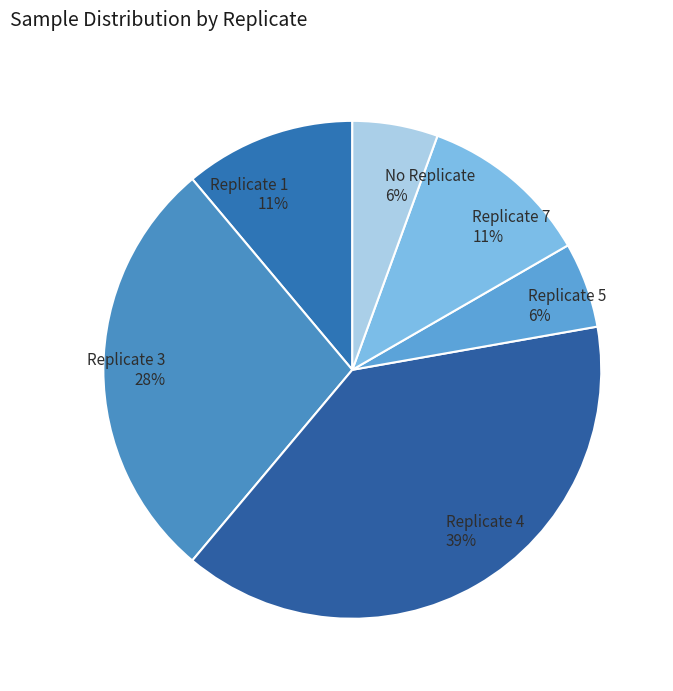

True or false: Replicate 1 accounts for 11% of the total.

True